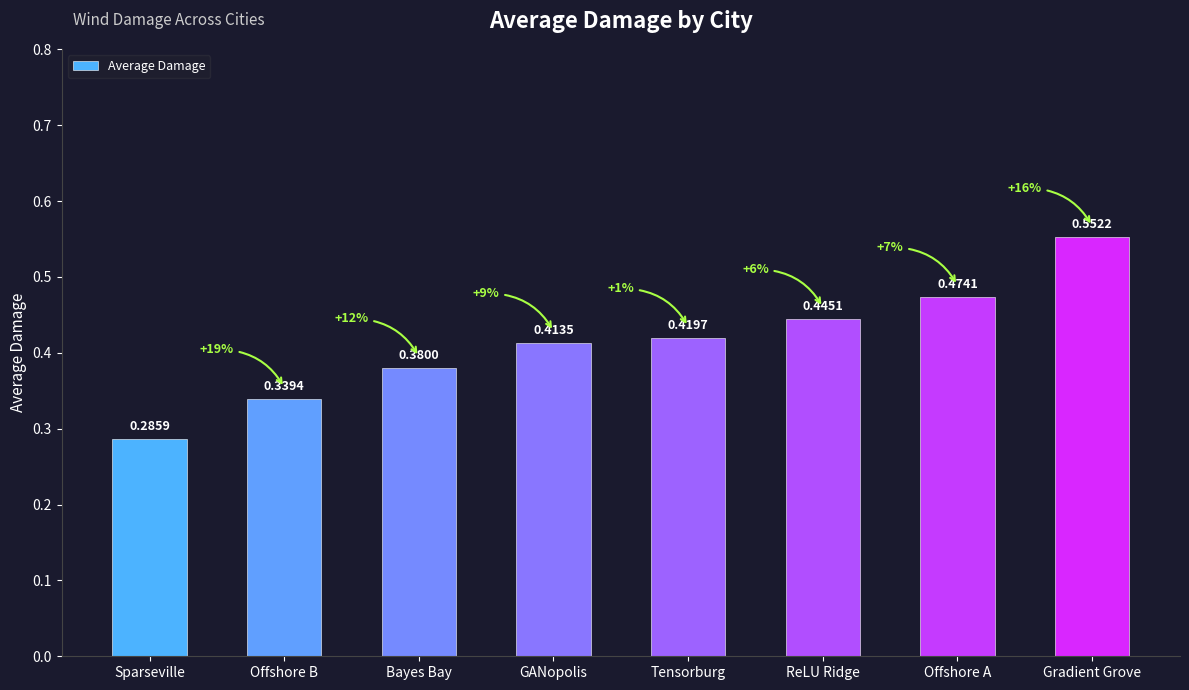

What is the sum of the values at Gradient Grove and GANopolis?

1.0